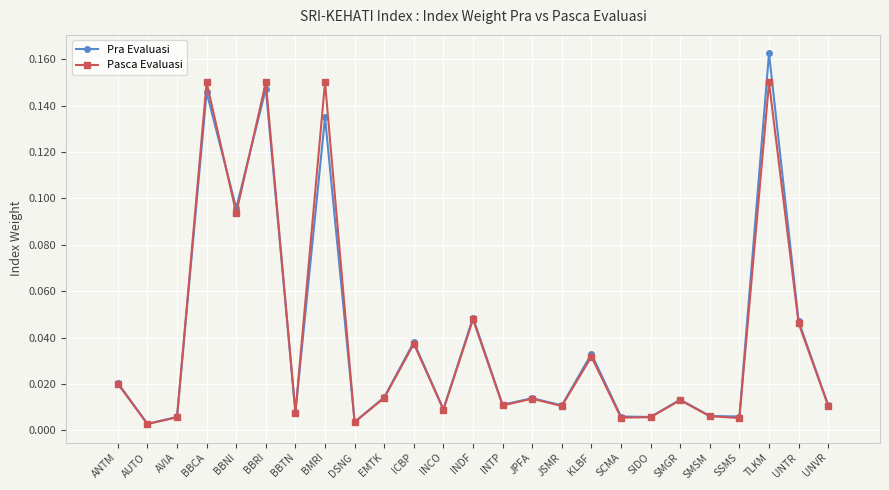

Is this an area chart (filled region under the line)?

No